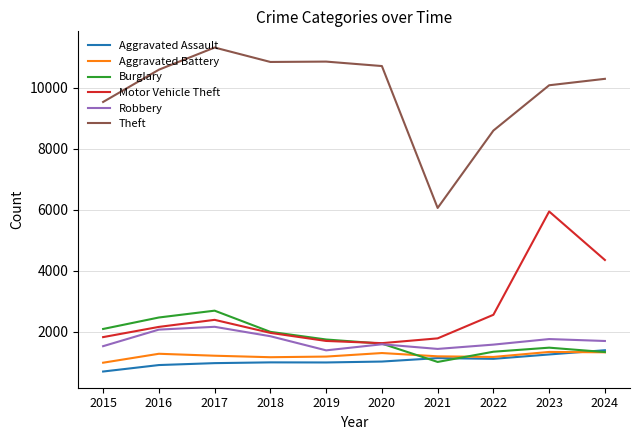

What is the difference between the maximum and minimum values in the Theft series?

5259